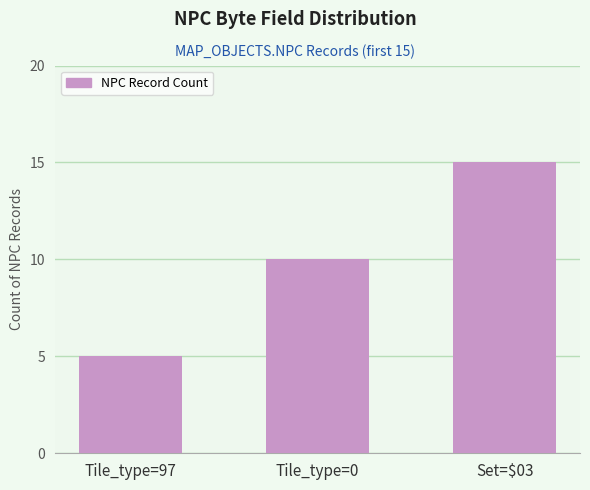

The chart shows a value of 5 at Tile_type=97. True or false?

True